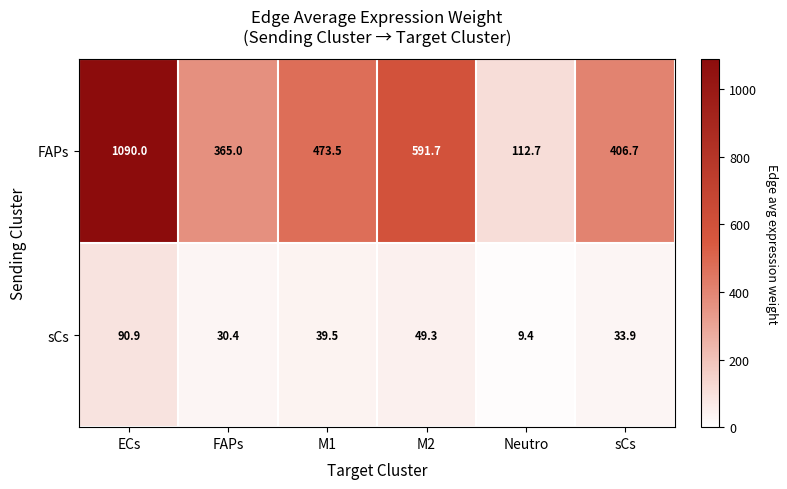

Reading left to right, list all the values displayed in this chart.

FAPs: ECs=1090.0	FAPs=365.0	M1=473.5	M2=591.7	Neutro=112.7	sCs=406.7
sCs: ECs=90.9	FAPs=30.4	M1=39.5	M2=49.3	Neutro=9.4	sCs=33.9